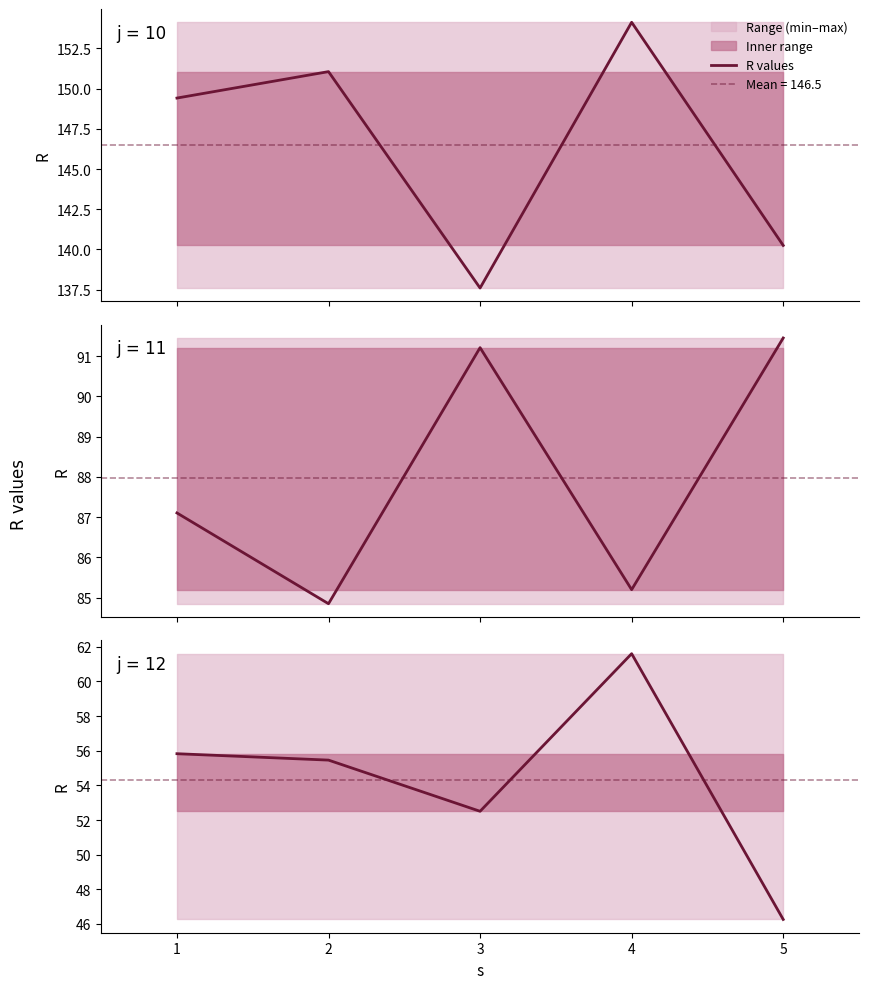

Rank the categories by value from highest to lowest.

4, 1, 2, 3, 5